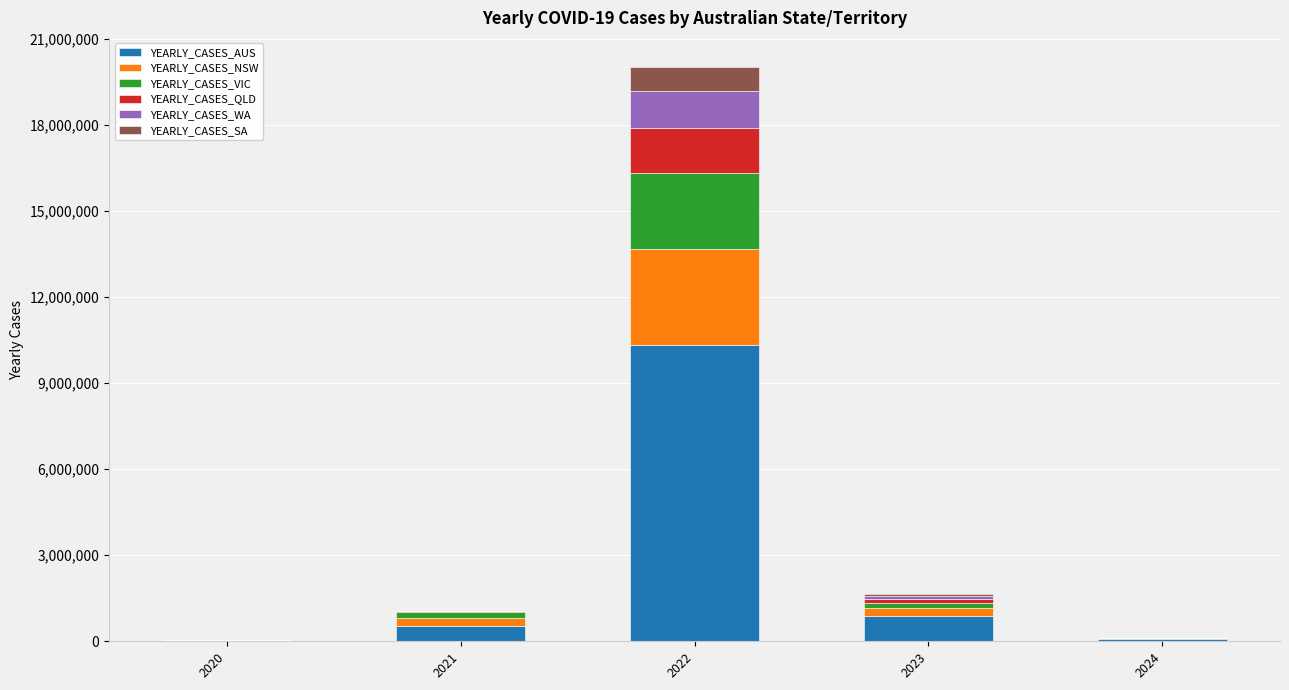

What is the total value across all series at 2023?

1664642